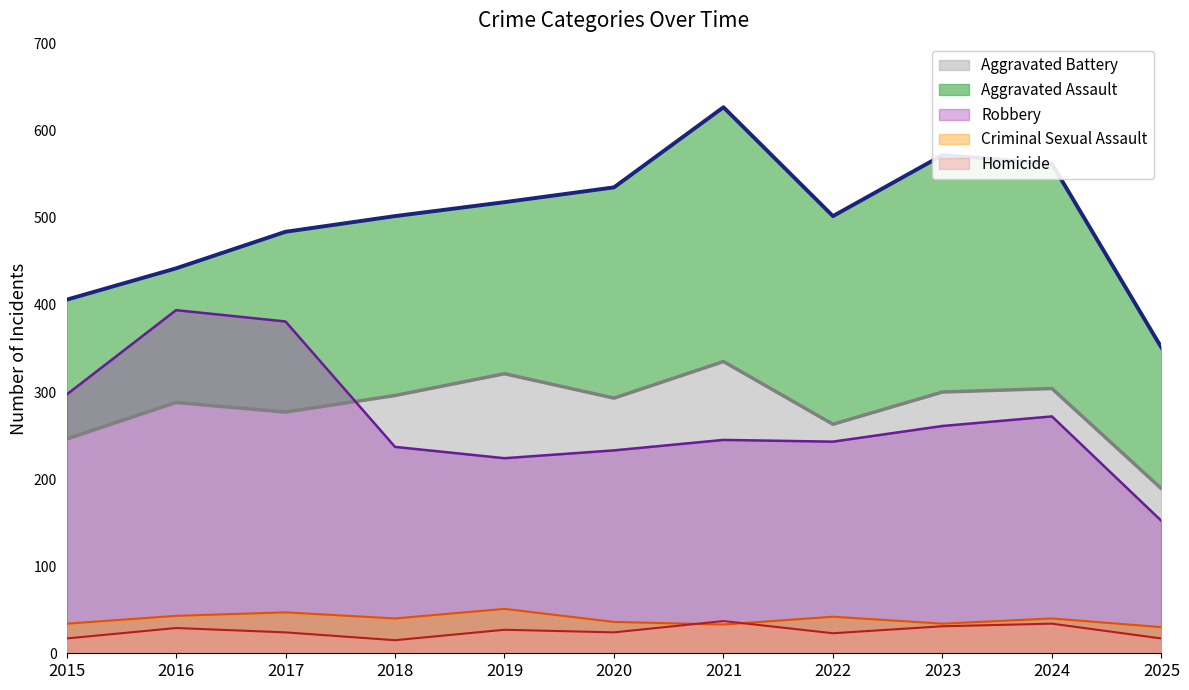

What is the sum of all Aggravated Battery values?

3112